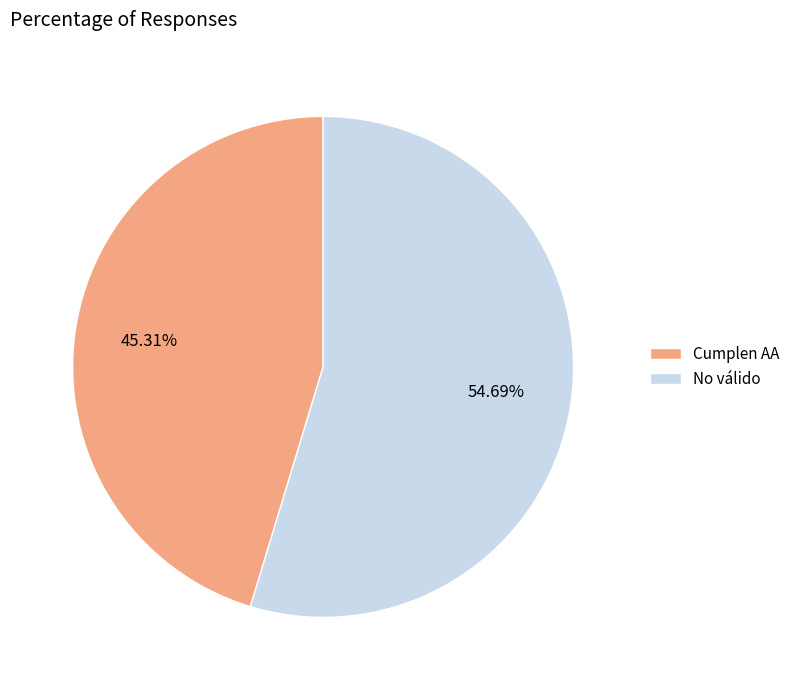

Which has a higher value, Cumplen AA or No válido?

No válido